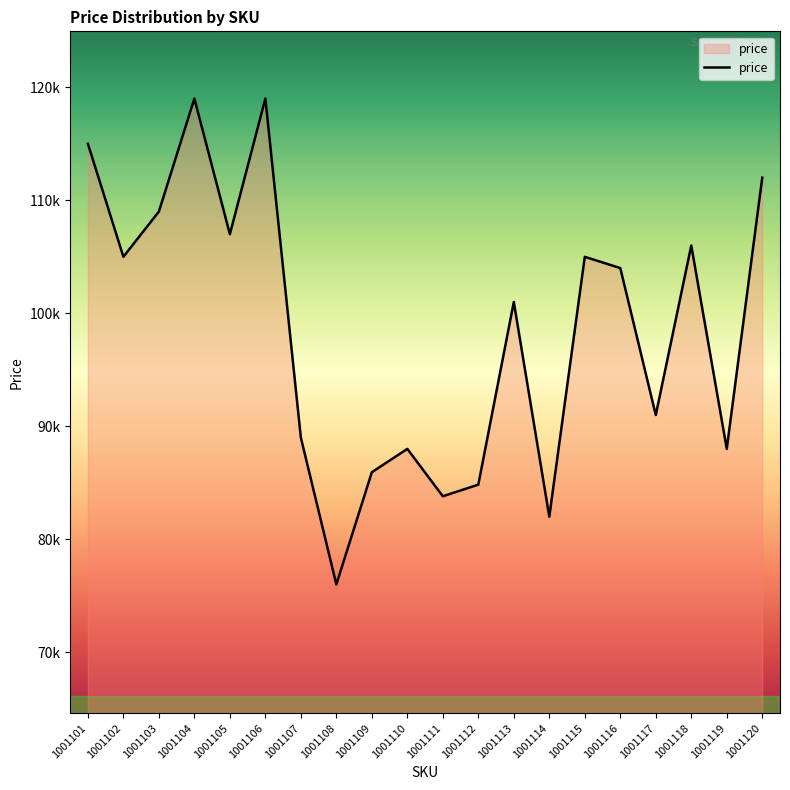

Reading left to right, what are all the values shown in this chart?

114993	104992	108993	118991	106990	118992	88991	76000	85926	87993	83800	84828	100992	81993	104990	103992	90990	105990	87992	111992